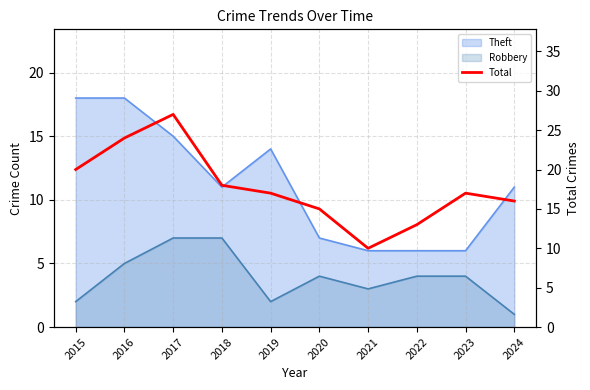

What is the value of the 7th point from the left?

10